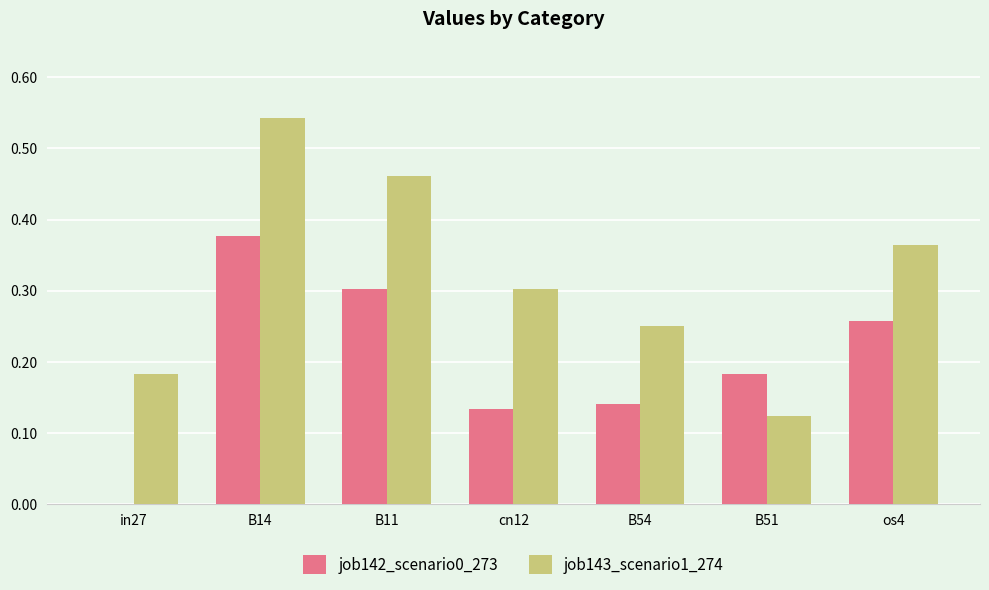

What is the sum of all job143_scenario1_274 values?

2.2